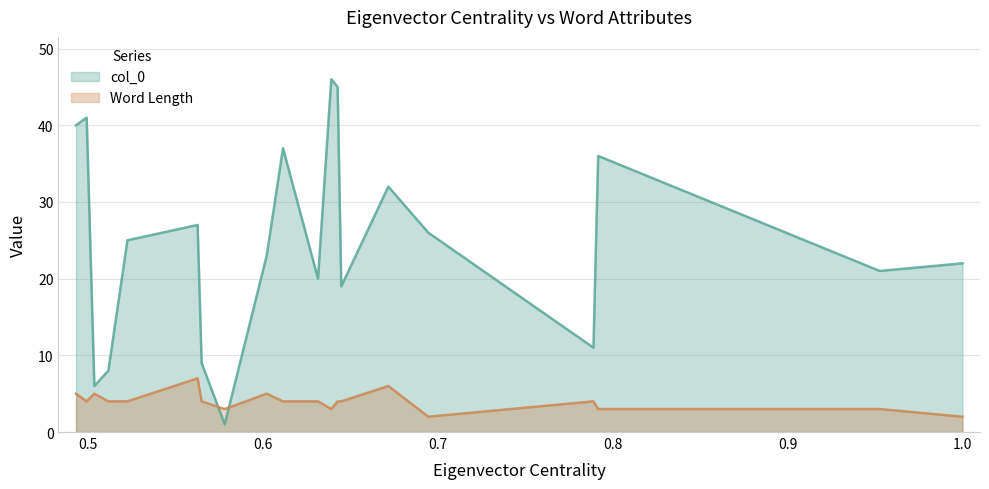

What is the minimum value for col_0?

1